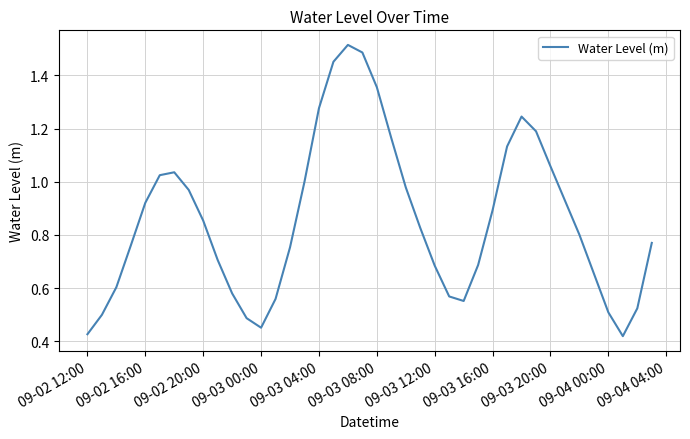

How many lines are shown in the chart?

1